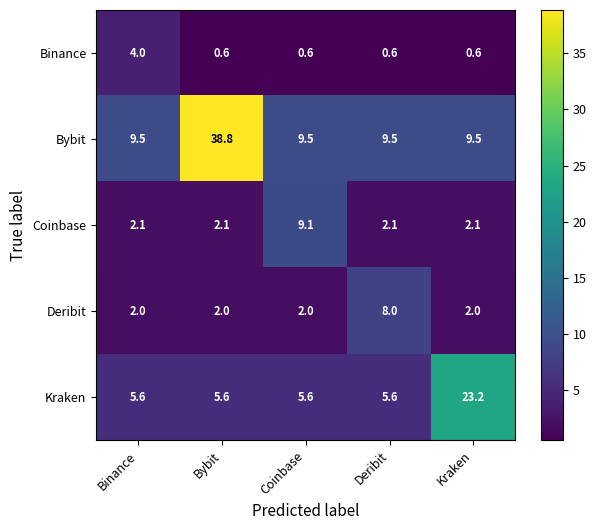

Which category has the highest value in the Binance series?

Binance